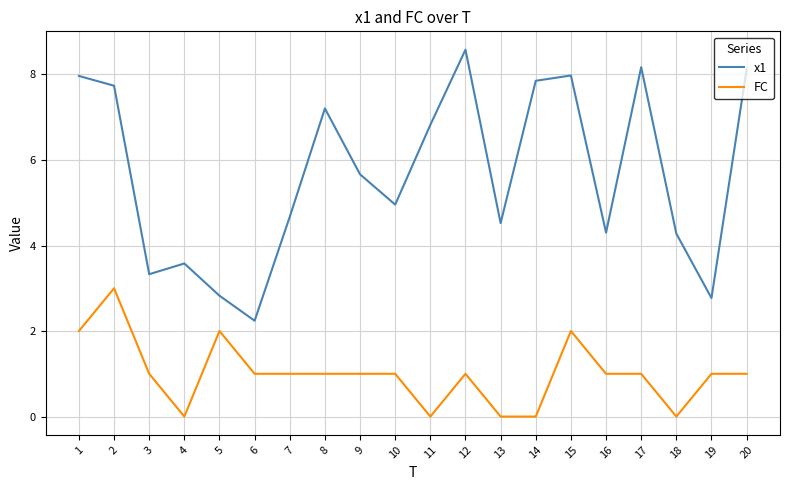

Is it true that FC equals 1.0 at 3?

True